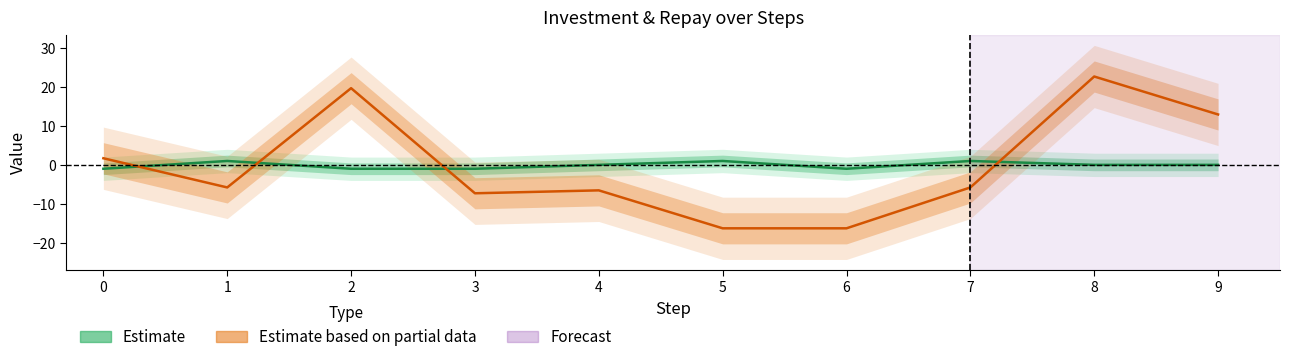

What is the difference between the repay values at 2 and 0?

18.0